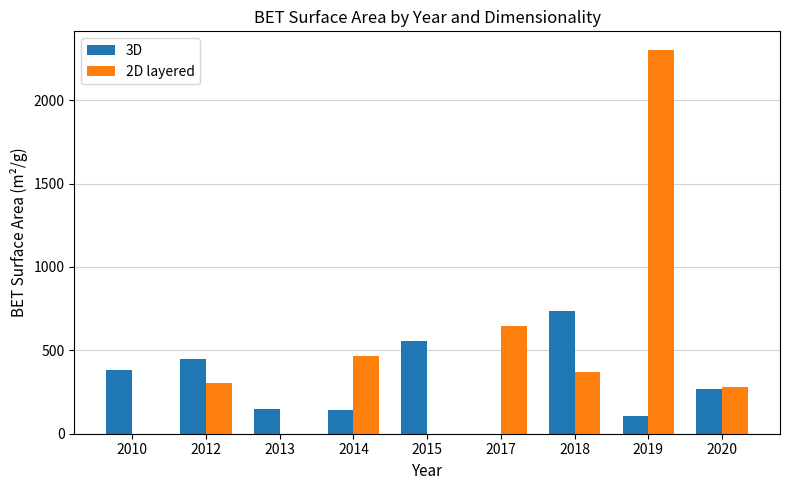

How many values in 3D are above zero?

8